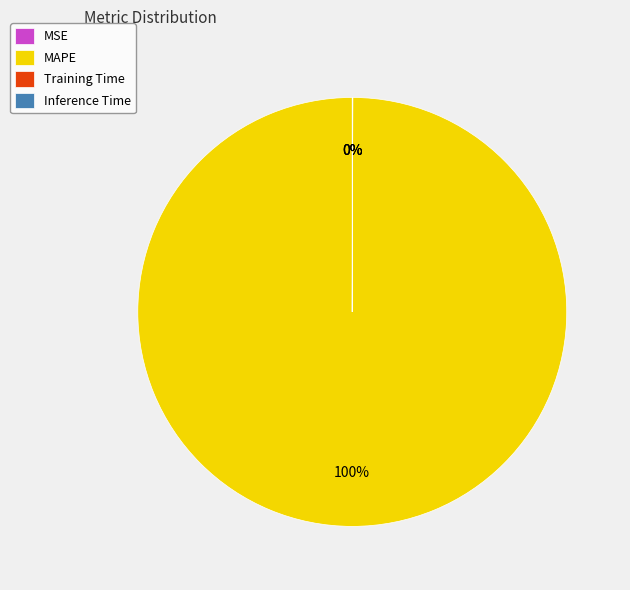

Which category has the biggest portion of the pie?

MAPE